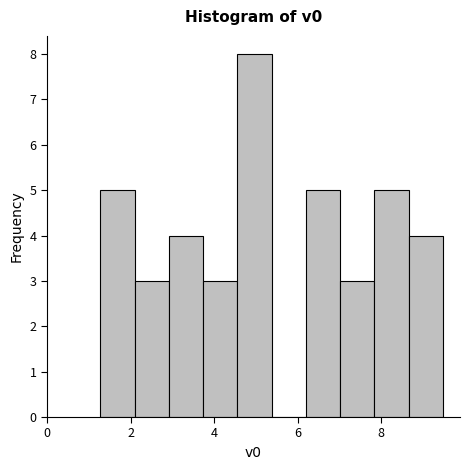

Reading left to right, transcribe this chart: for each bar, give the range it covers on the x-axis and its height. Neither the bar edges nor the heights are printed on the chart, so give them approximately, as read against the axes.

1.2 to 2.0: 5
2.0 to 3.0: 3
3.0 to 3.8: 4
3.8 to 4.6: 3
4.6 to 5.4: 8
5.4 to 6.2: 0
6.2 to 7.0: 5
7.0 to 7.8: 3
7.8 to 8.6: 5
8.6 to 9.4: 4